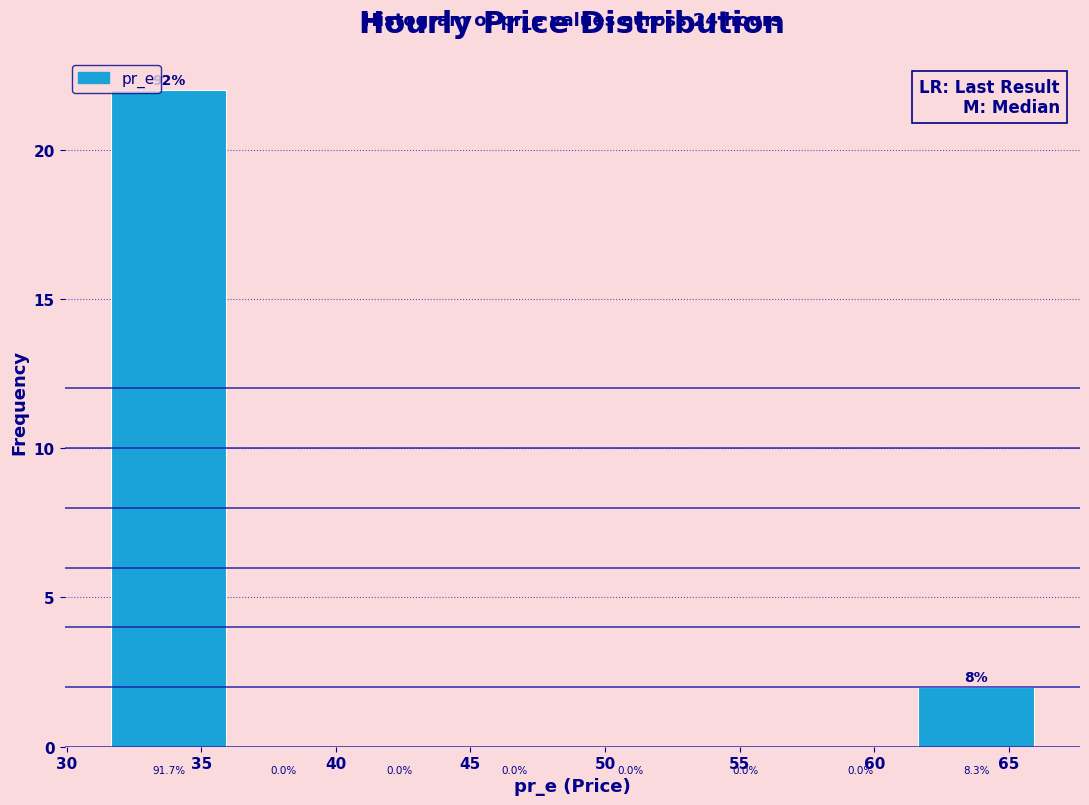

Which range on the x-axis has the tallest bar?

31.5 to 36.0